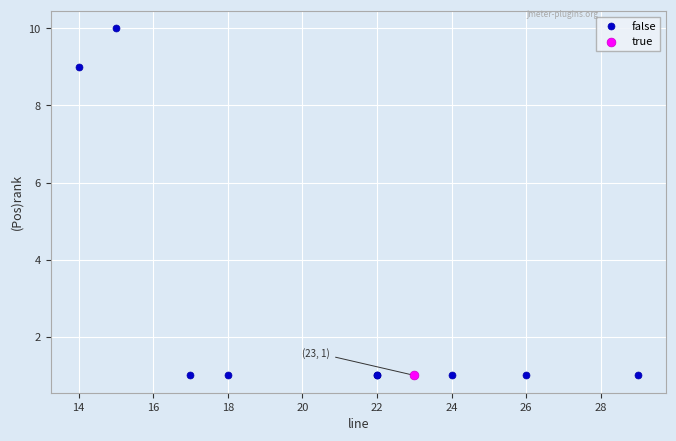

What are all the series names shown in the legend?

false, true